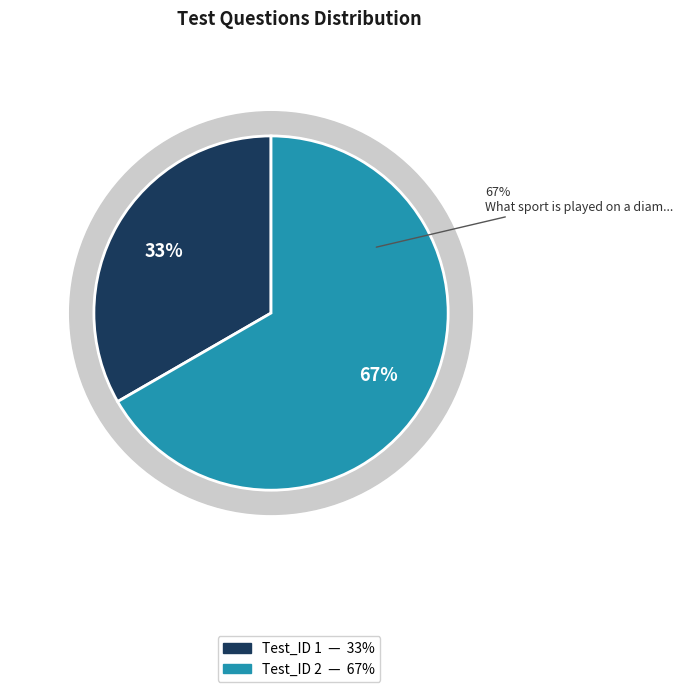

How many segments does this pie chart have?

2